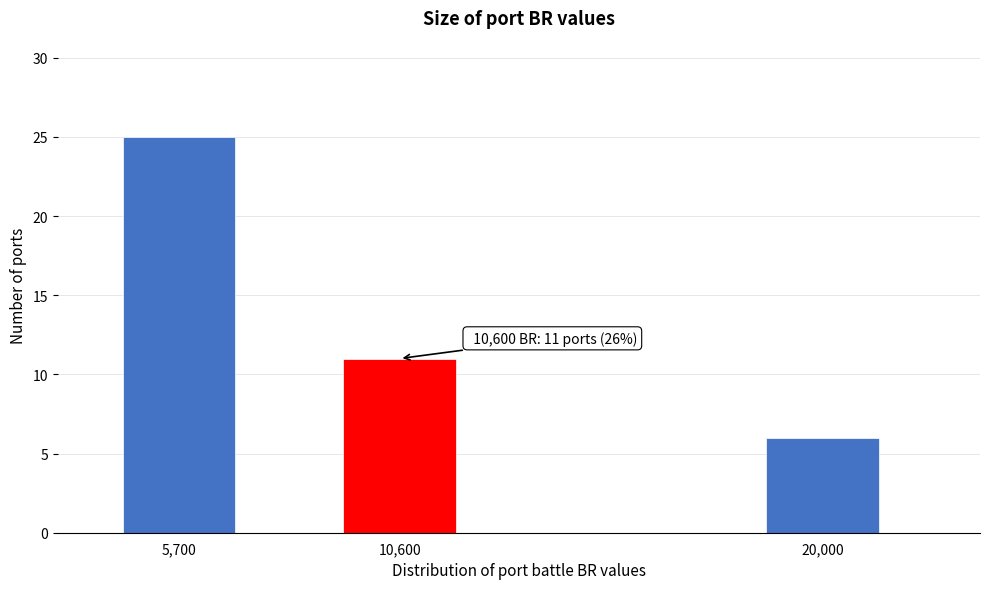

Reading left to right, what are all the values shown in this chart?

25	11	6